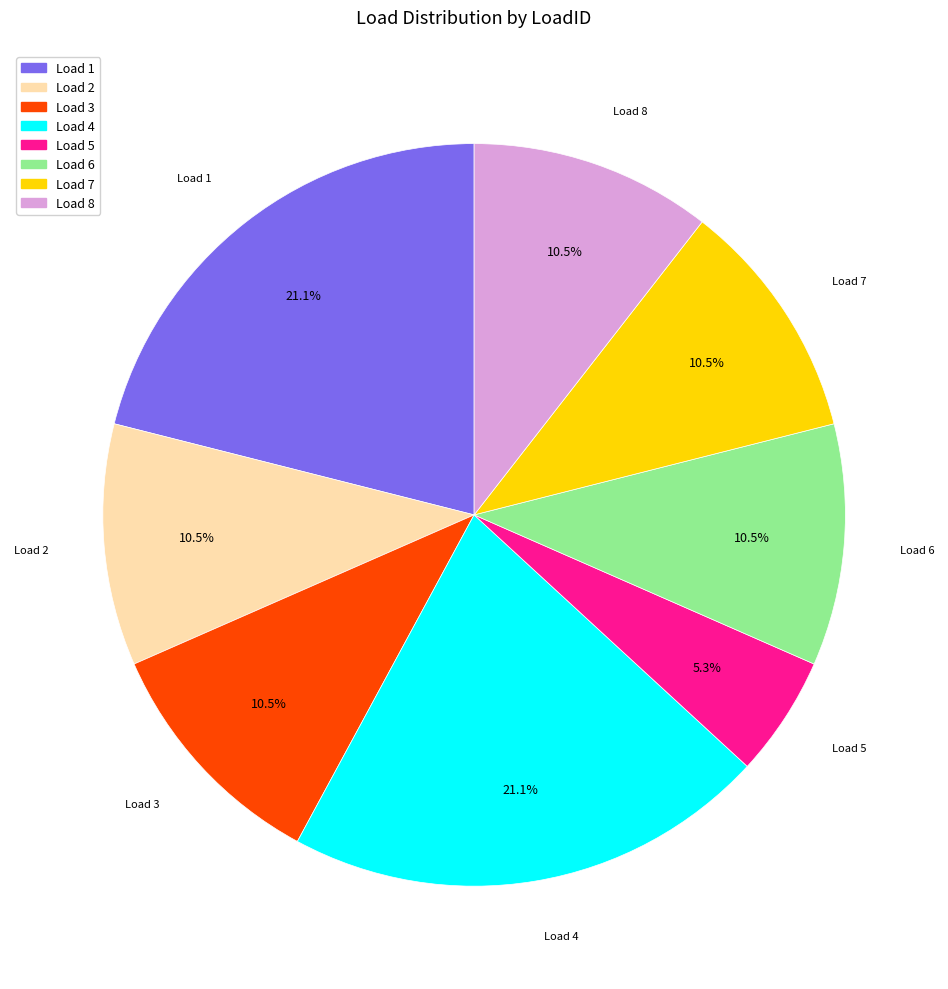

Is there a majority slice in this chart?

No